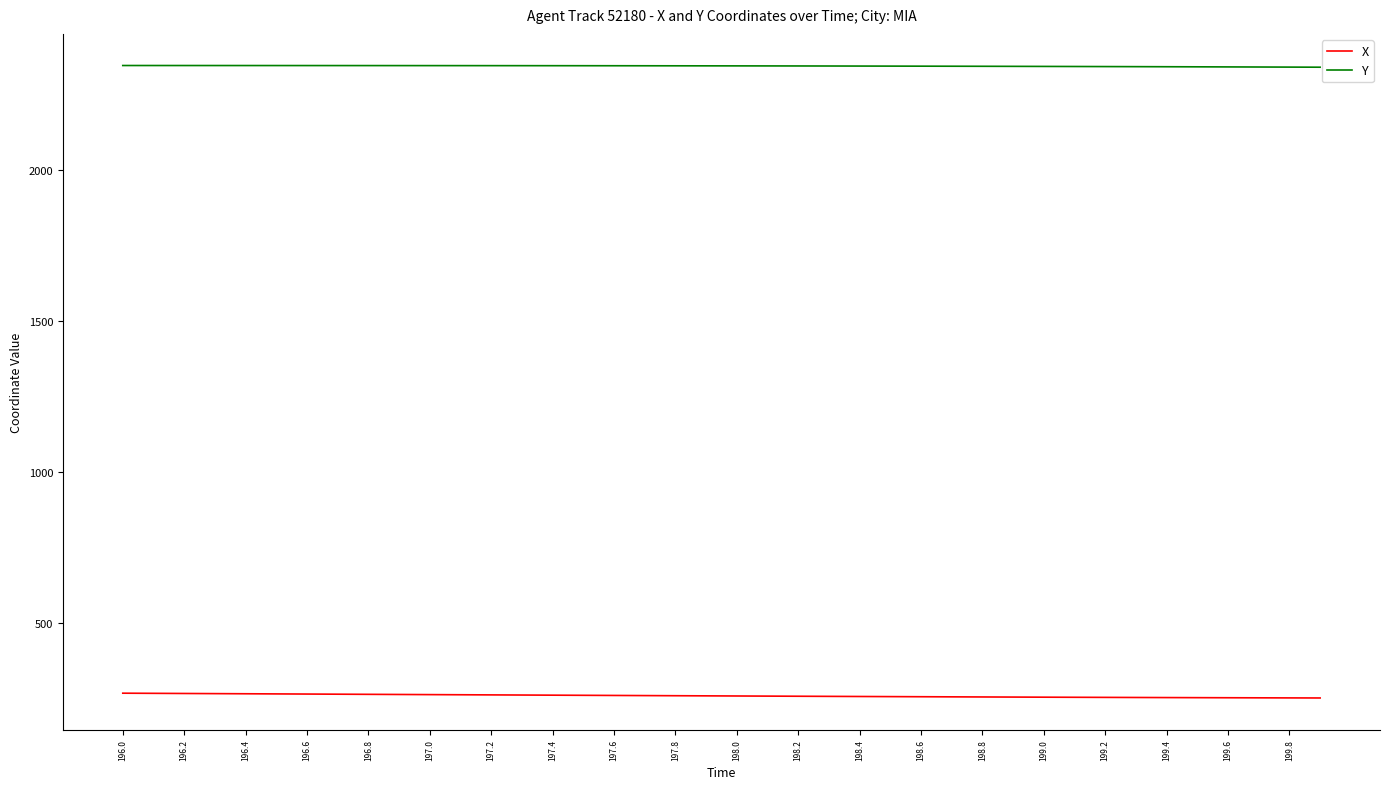

What is the smallest value displayed?

252.4